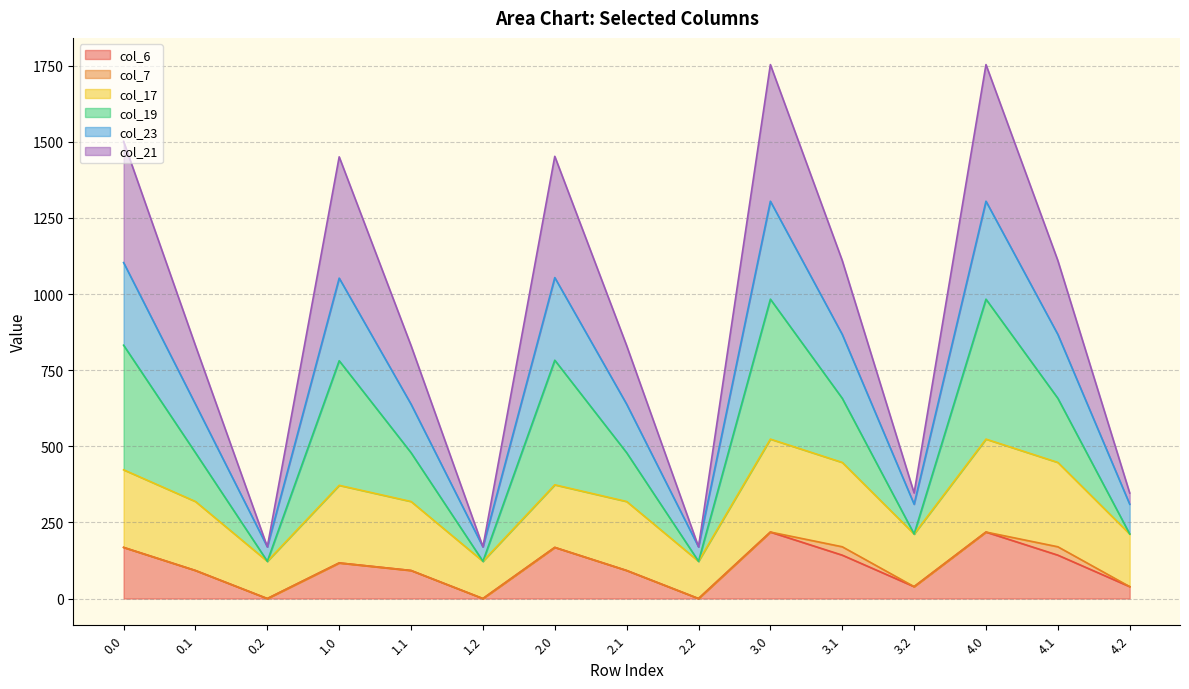

True or false: col_23 has a value of 250.2 at 0.2.

False